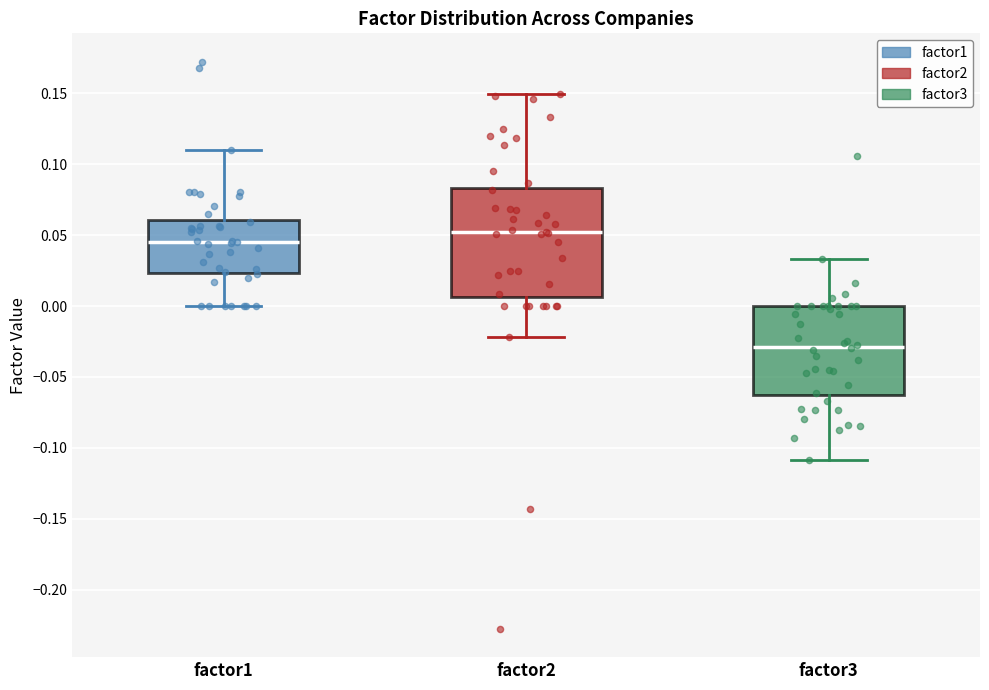

Which box has the highest median line?

factor2